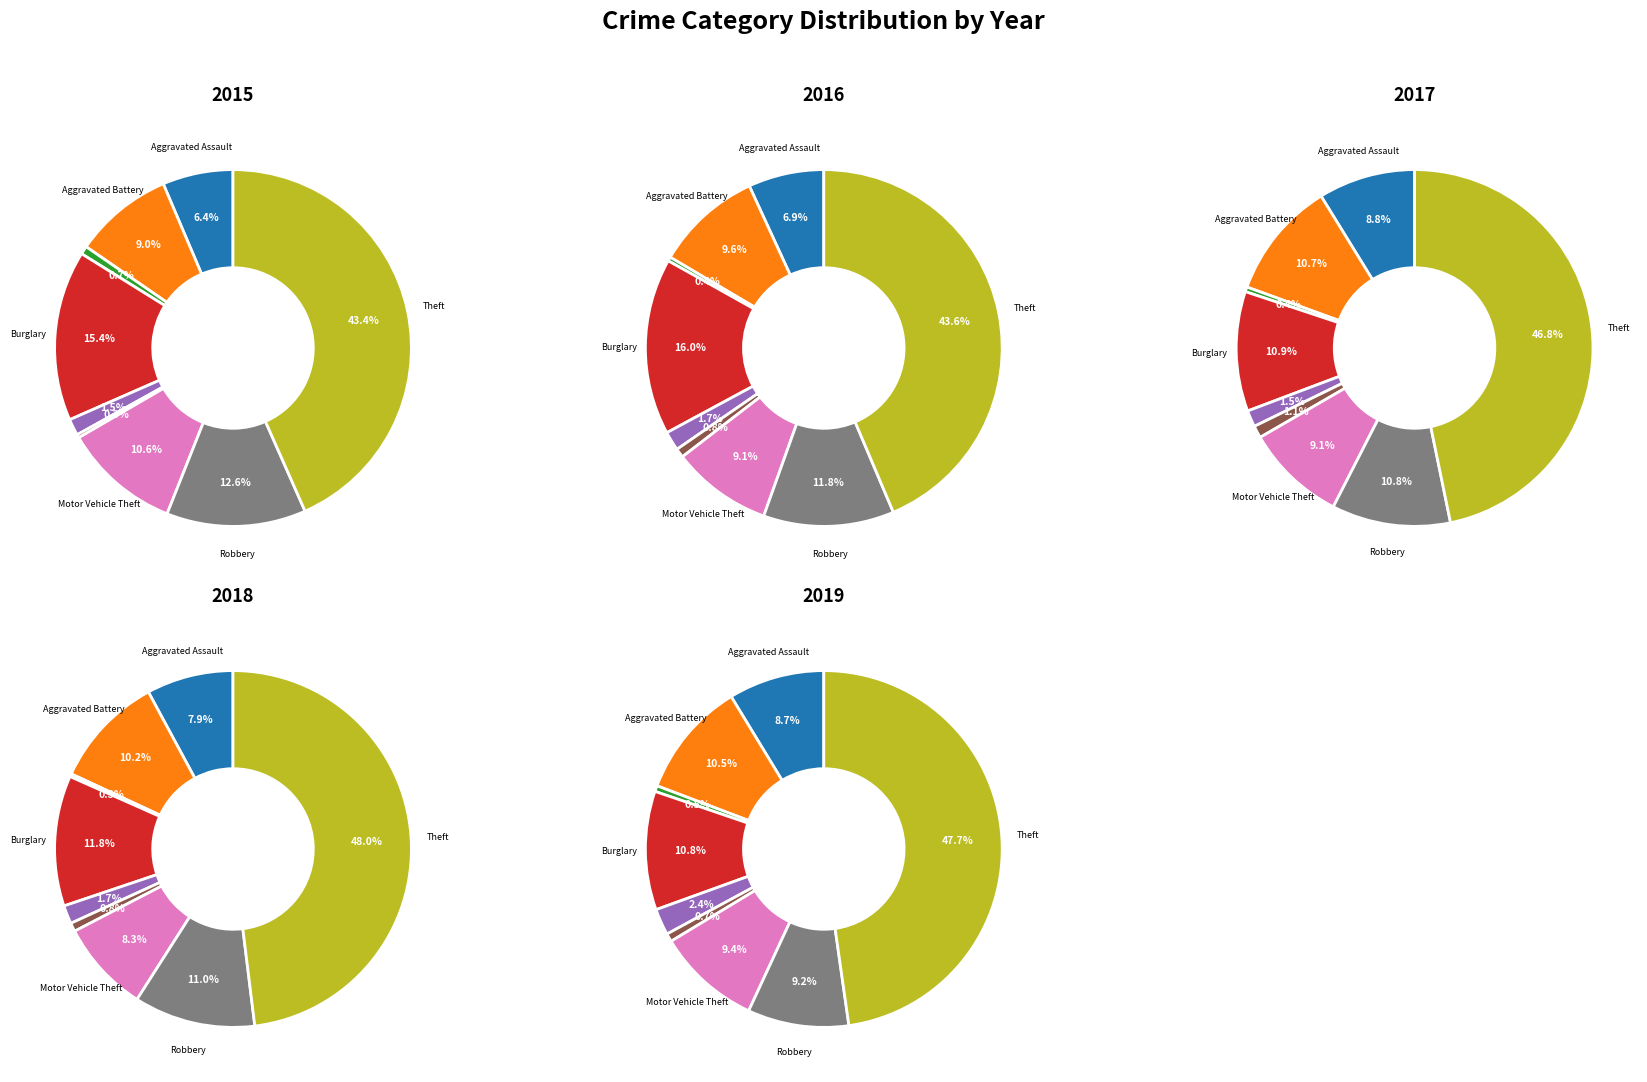

Which category has the smallest portion of the pie?

Arson